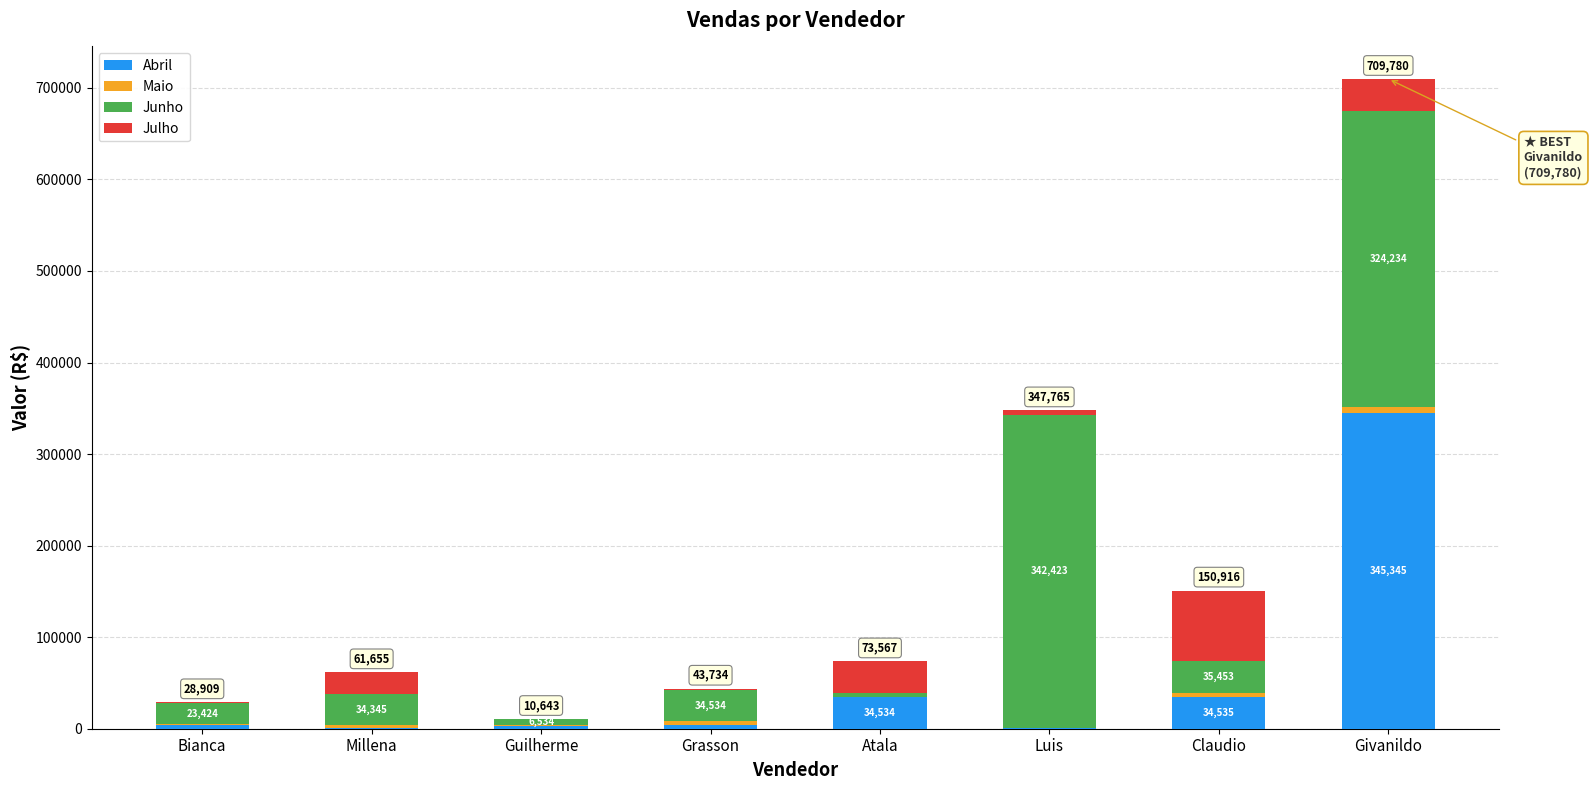

Where is Abril nearest to the value 172899?

Claudio